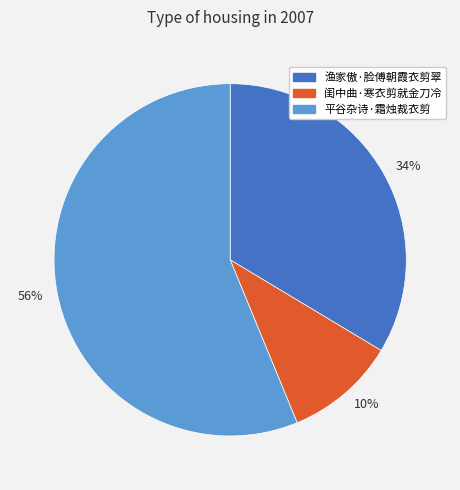

To the nearest percent, what is the average slice percentage?

33%